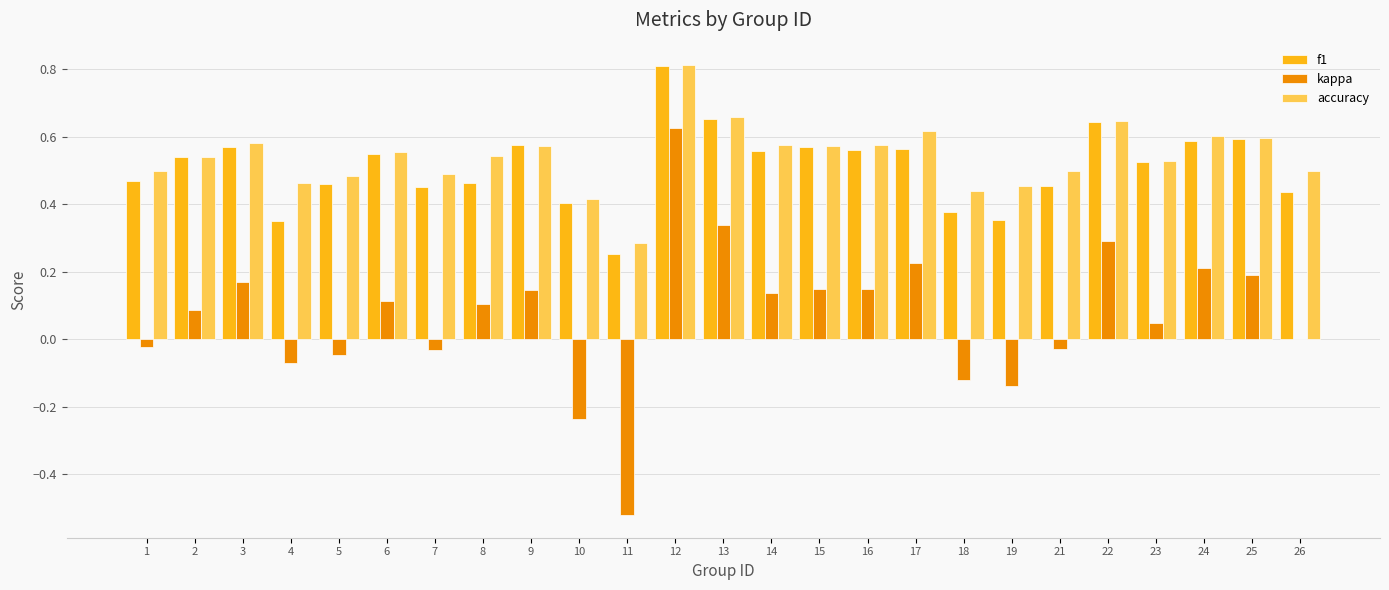

What is the sum of all kappa values?

1.8